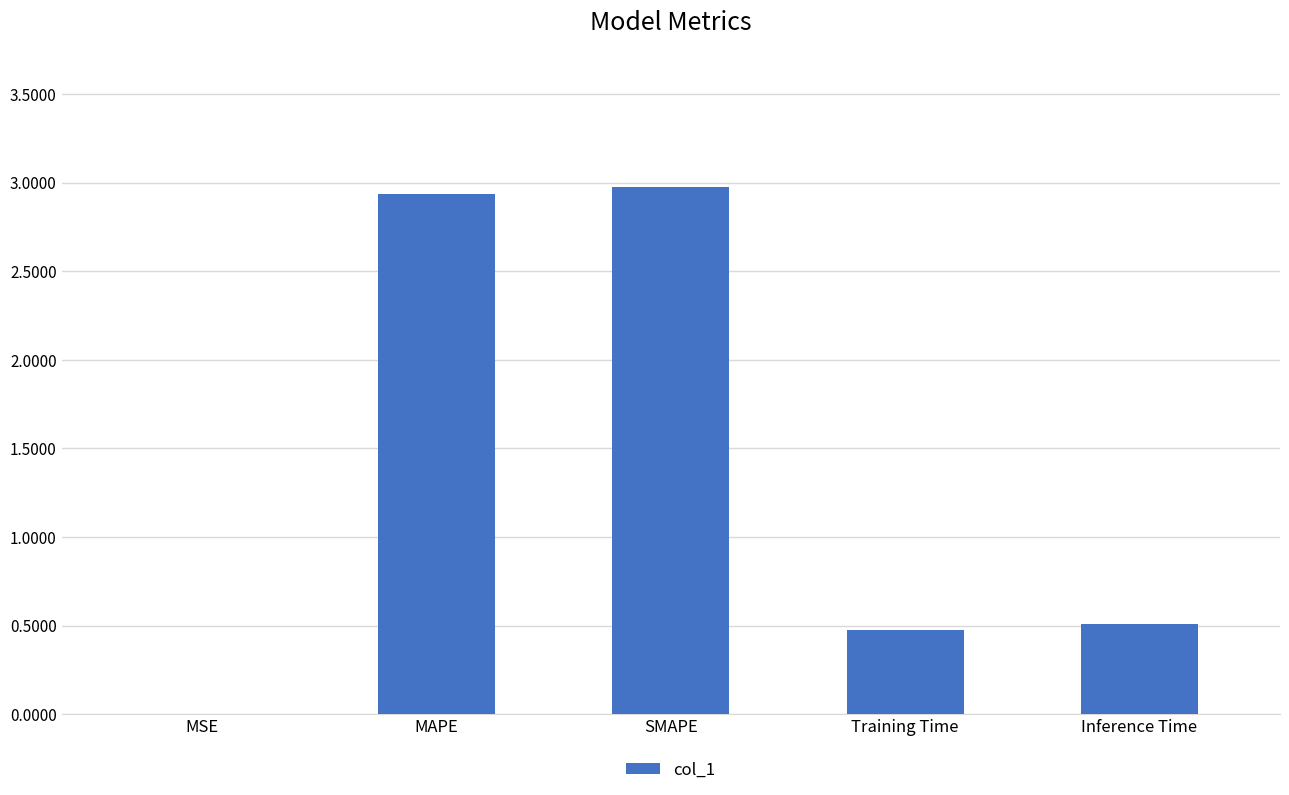

What is the greatest value displayed?

3.0